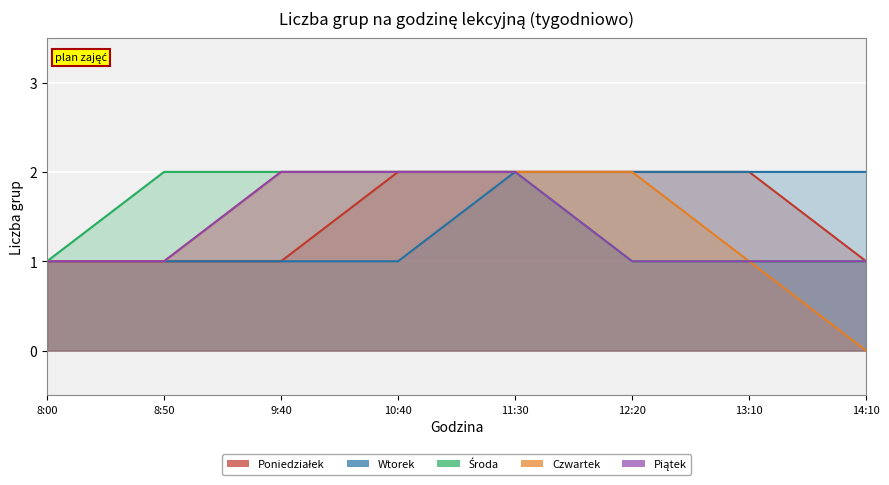

What is the value of the Piątek point at the 5th from the left?

2